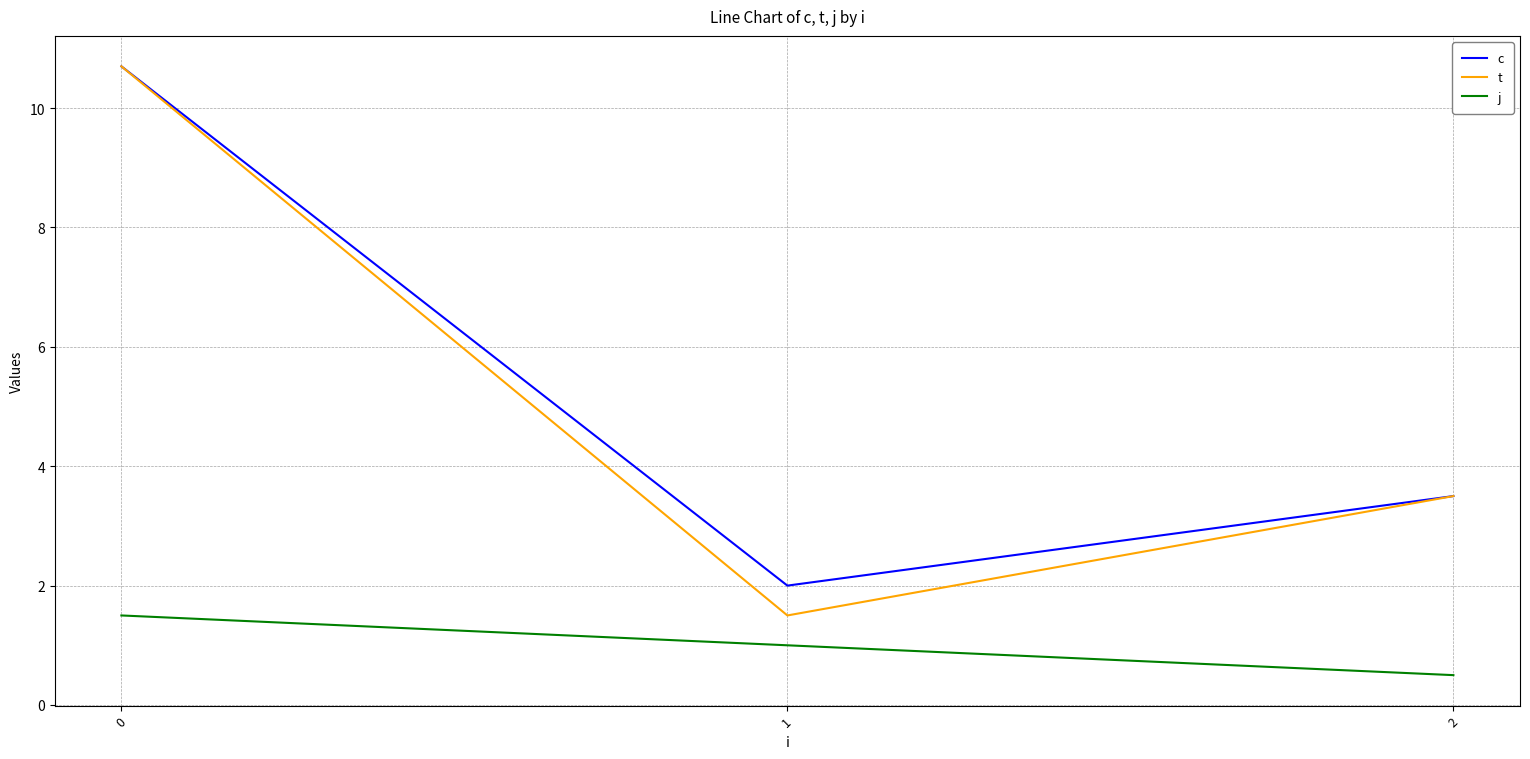

What is the spread (max minus min) of values at 0?

9.2